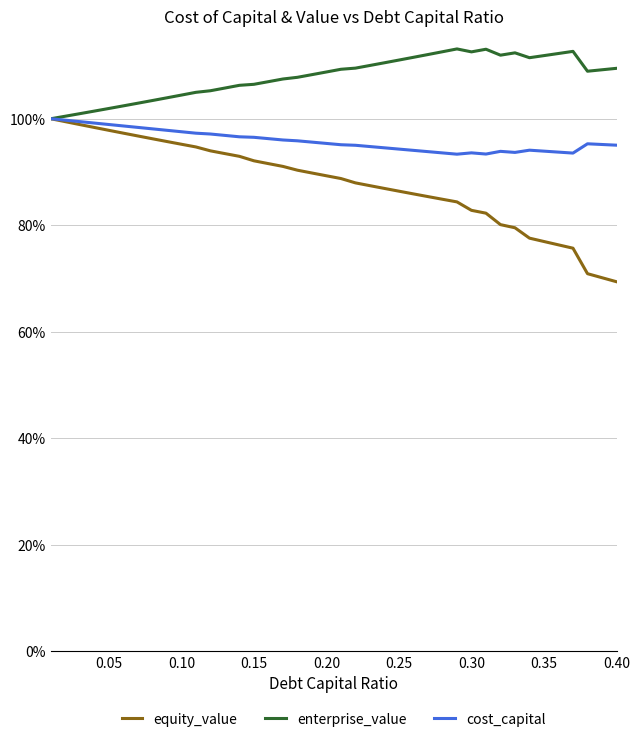

Does the chart display data point markers on the line(s)?

No